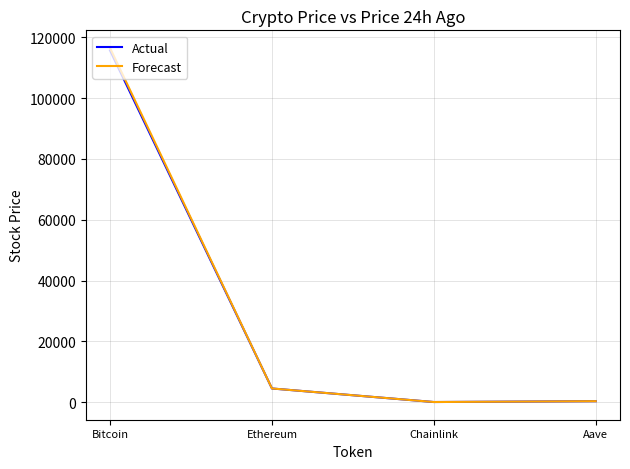

What is the average value of the Actual series?

30116.8